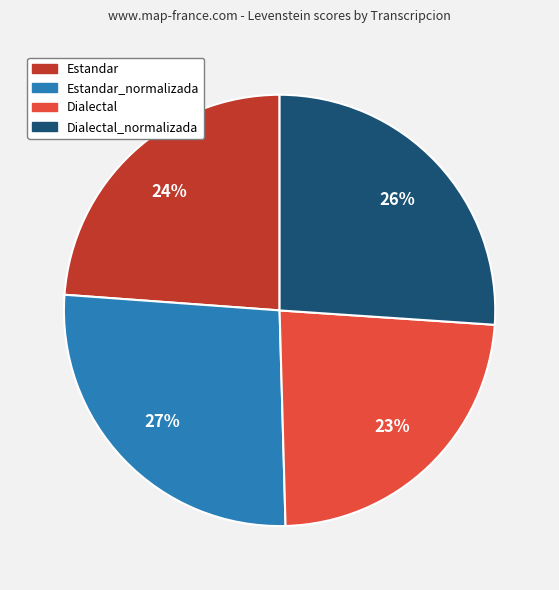

Which has a higher value, Estandar_normalizada or Estandar?

Estandar_normalizada